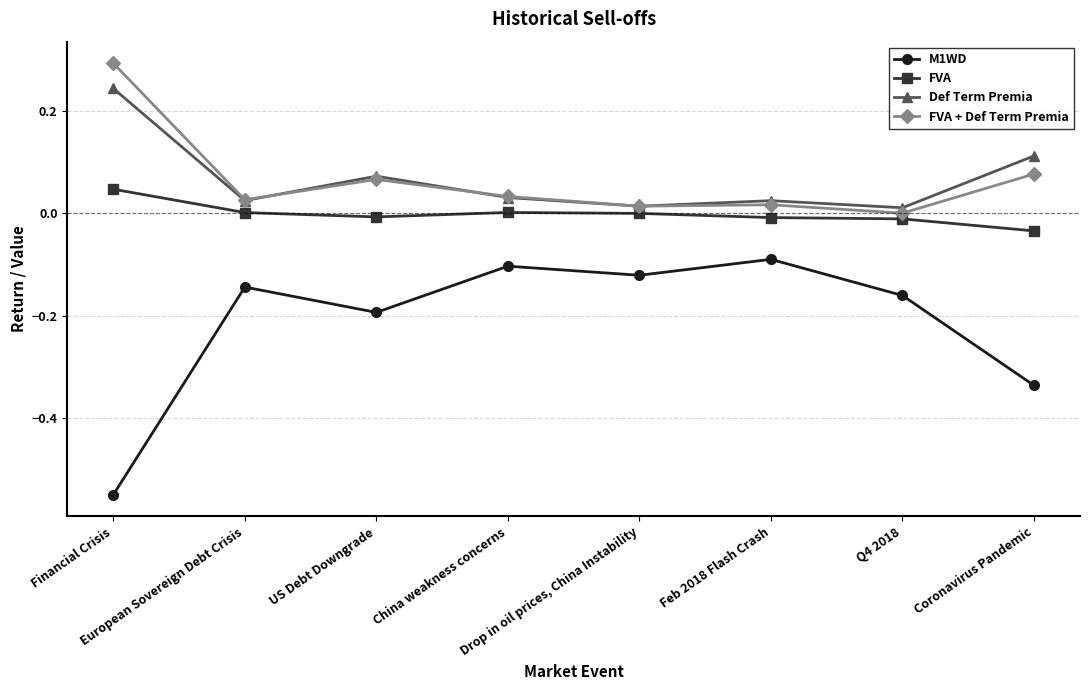

True or false: FVA and M1WD intersect in this chart.

False